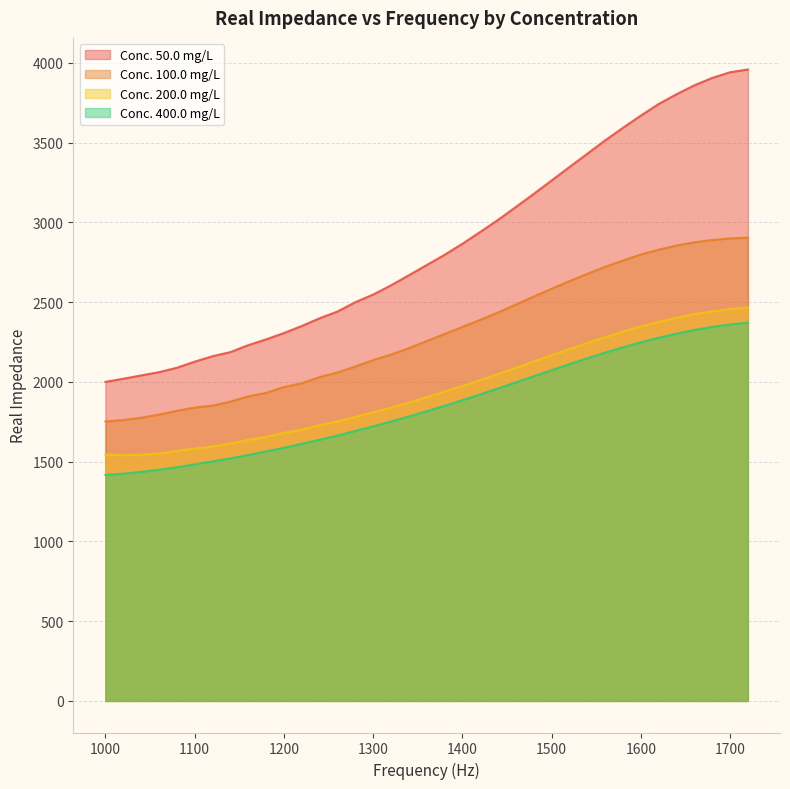

At which category does the chart reach its minimum across all series?

1000